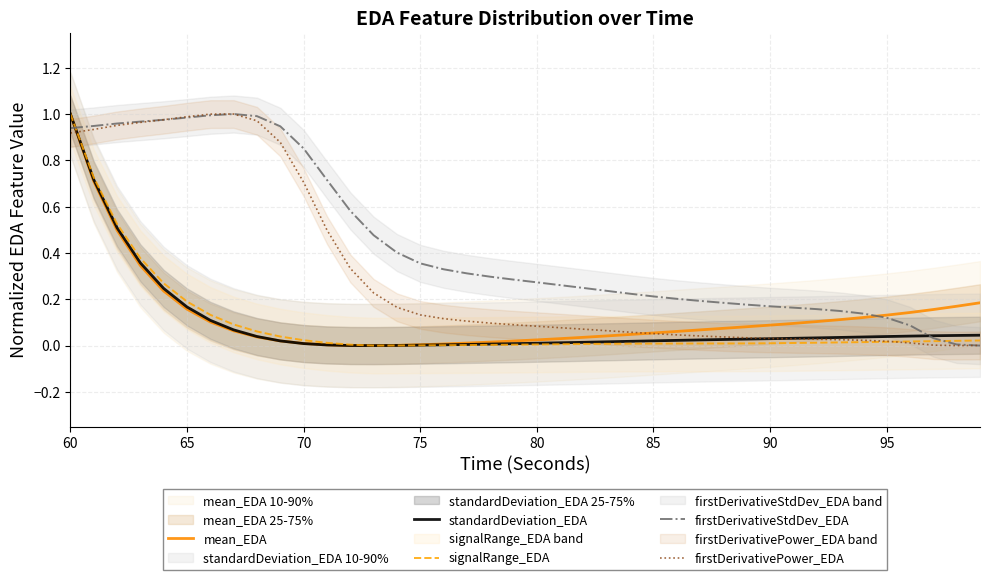

Reading left to right, extract all data points from this chart.

mean_EDA: 1.0	0.7	0.5	0.3	0.2	0.2	0.1	0.1	0.0	0.0	0.0	0.0	0.0	0.0	0.0	0.0	0.0	0.0	0.0	0.0	0.0	0.0	0.0	0.0	0.0	0.1	0.1	0.1	0.1	0.1	0.1	0.1	0.1	0.1	0.1	0.1	0.1	0.2	0.2	0.2
standardDeviation_EDA: 1.0	0.7	0.5	0.4	0.2	0.2	0.1	0.1	0.0	0.0	0.0	0.0	0.0	0.0	0.0	0.0	0.0	0.0	0.0	0.0	0.0	0.0	0.0	0.0	0.0	0.0	0.0	0.0	0.0	0.0	0.0	0.0	0.0	0.0	0.0	0.0	0.0	0.0	0.0	0.0
signalRange_EDA: 1.0	0.7	0.5	0.4	0.3	0.2	0.1	0.1	0.1	0.0	0.0	0.0	0.0	0.0	0.0	0.0	0.0	0.0	0.0	0.0	0.0	0.0	0.0	0.0	0.0	0.0	0.0	0.0	0.0	0.0	0.0	0.0	0.0	0.0	0.0	0.0	0.0	0.0	0.0	0.0
firstDerivativeStdDev_EDA: 0.9	0.9	1.0	1.0	1.0	1.0	1.0	1.0	1.0	0.9	0.9	0.7	0.6	0.5	0.4	0.4	0.3	0.3	0.3	0.3	0.3	0.3	0.2	0.2	0.2	0.2	0.2	0.2	0.2	0.2	0.2	0.2	0.2	0.1	0.1	0.1	0.1	0.0	0.0	0.0
firstDerivativePower_EDA: 0.9	0.9	1.0	1.0	1.0	1.0	1.0	1.0	1.0	0.9	0.7	0.5	0.3	0.2	0.2	0.1	0.1	0.1	0.1	0.1	0.1	0.1	0.1	0.1	0.1	0.1	0.0	0.0	0.0	0.0	0.0	0.0	0.0	0.0	0.0	0.0	0.0	0.0	0.0	0.0